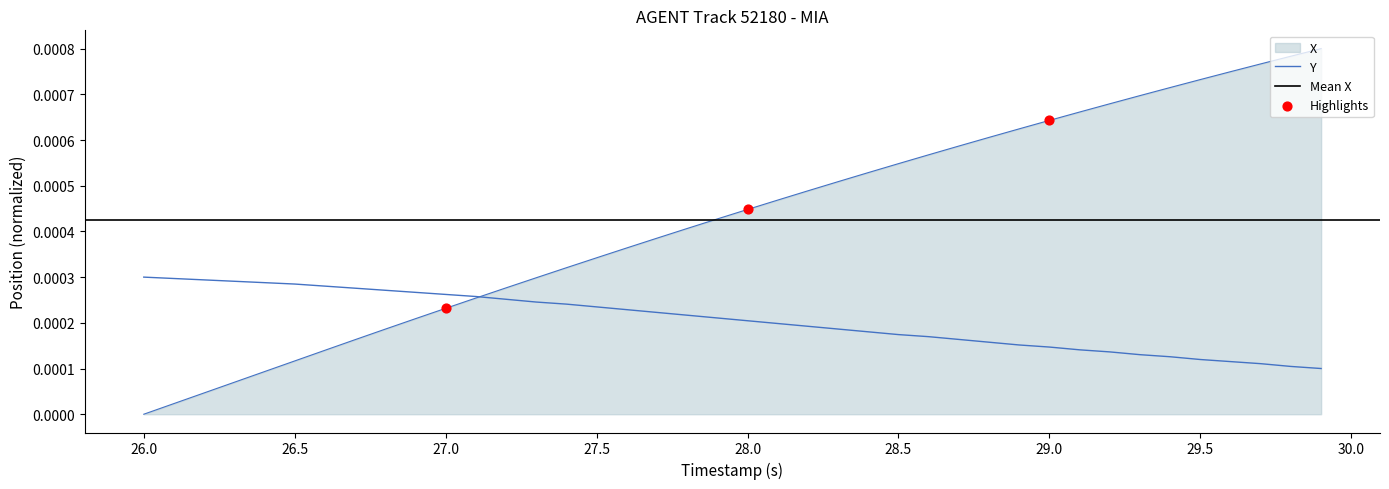

What are all the series names shown in the legend?

X, Y